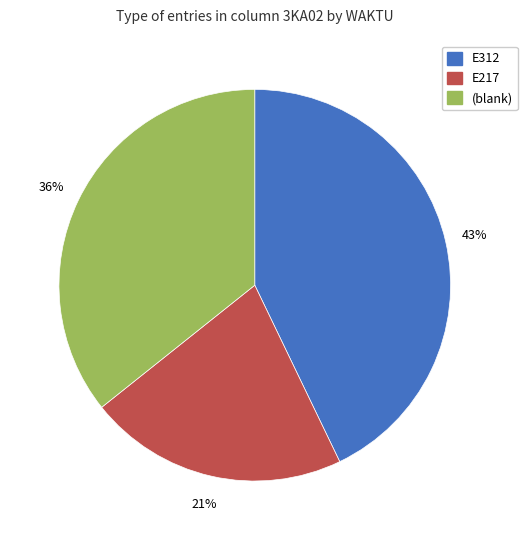

To the nearest percent, what is the average slice percentage?

33%